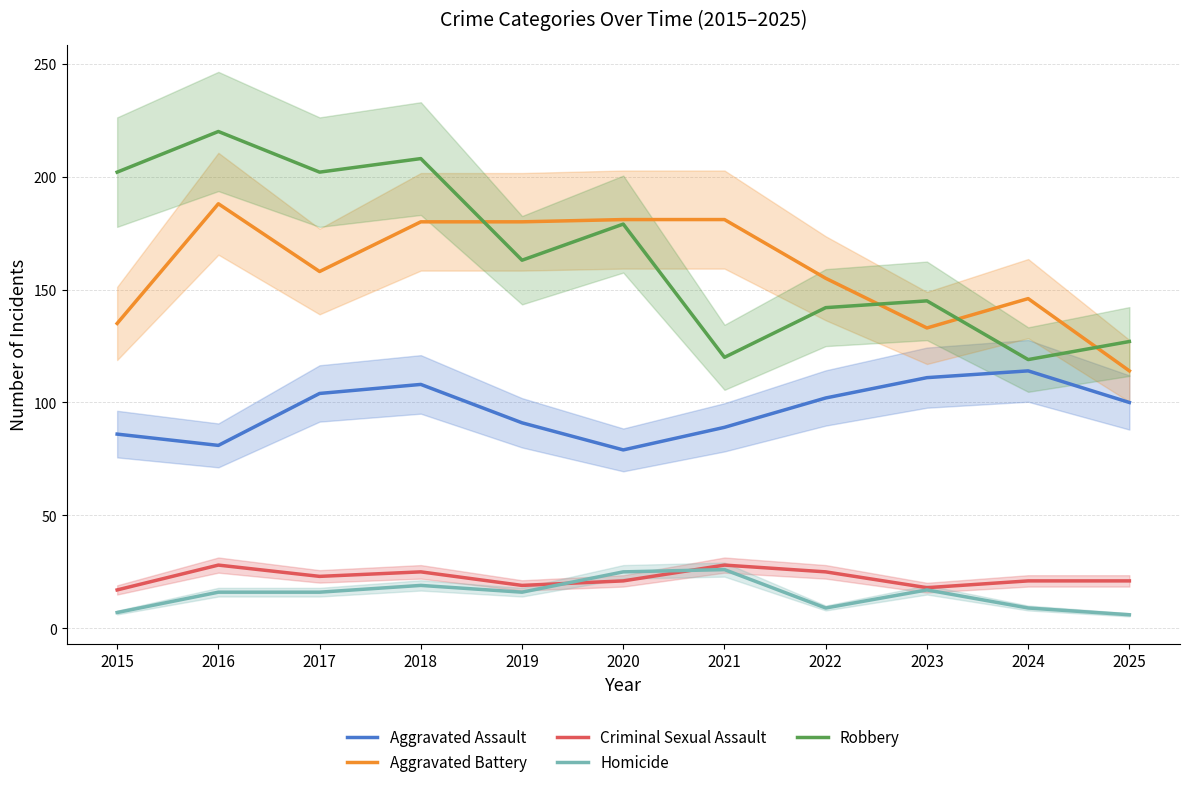

What is the difference between the maximum and minimum values in the Aggravated Assault series?

35